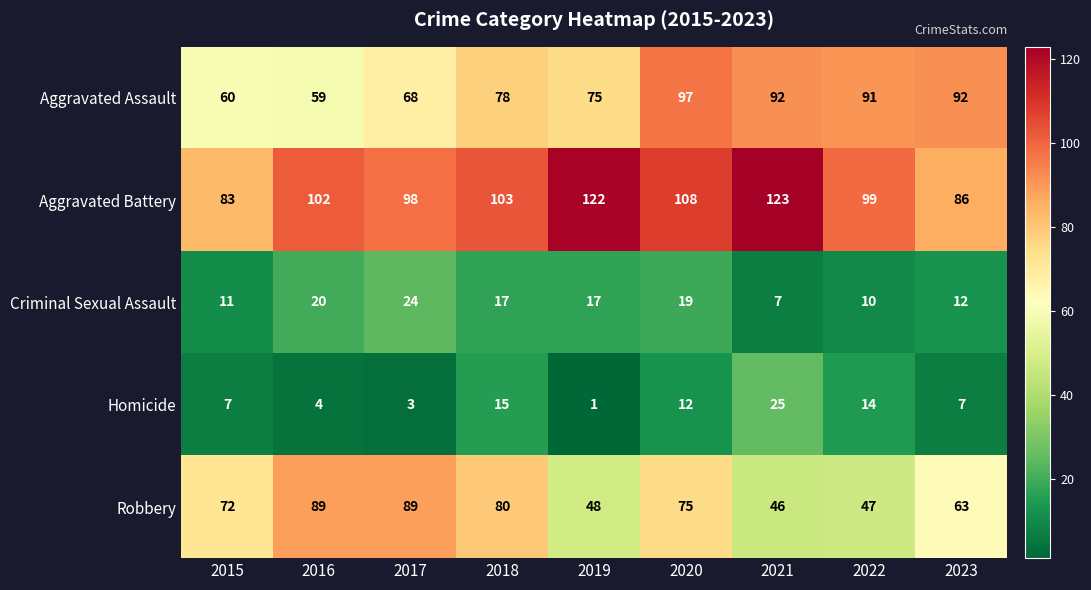

What is the highest value of the Aggravated Battery series?

123